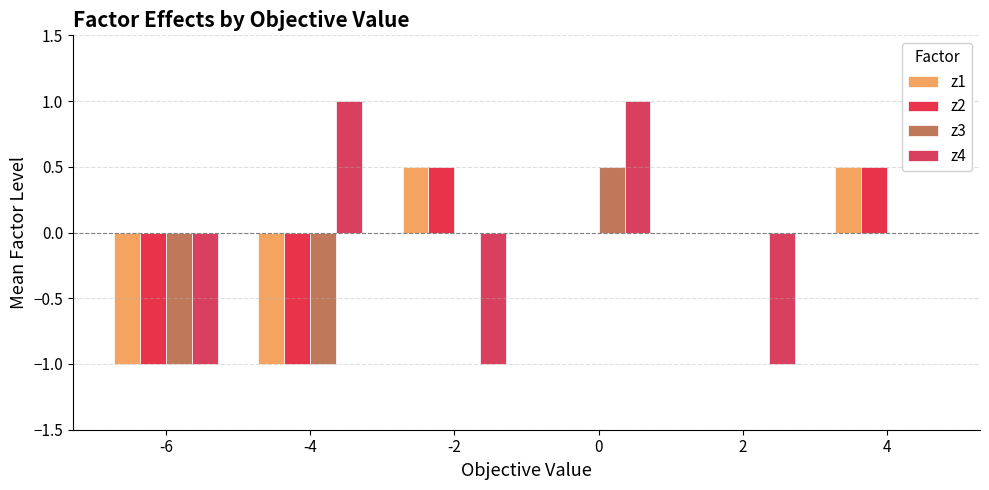

Rank the series by their maximum value, from highest to lowest.

z4, z1, z2, z3